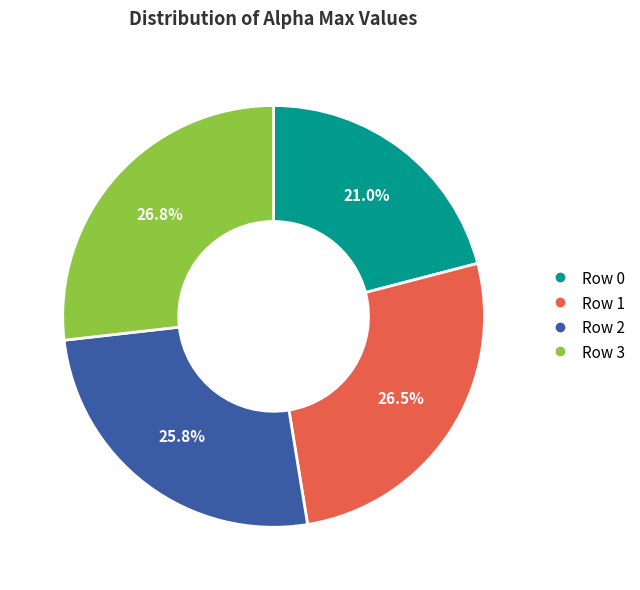

Is there any slice that represents more than half of the pie?

No